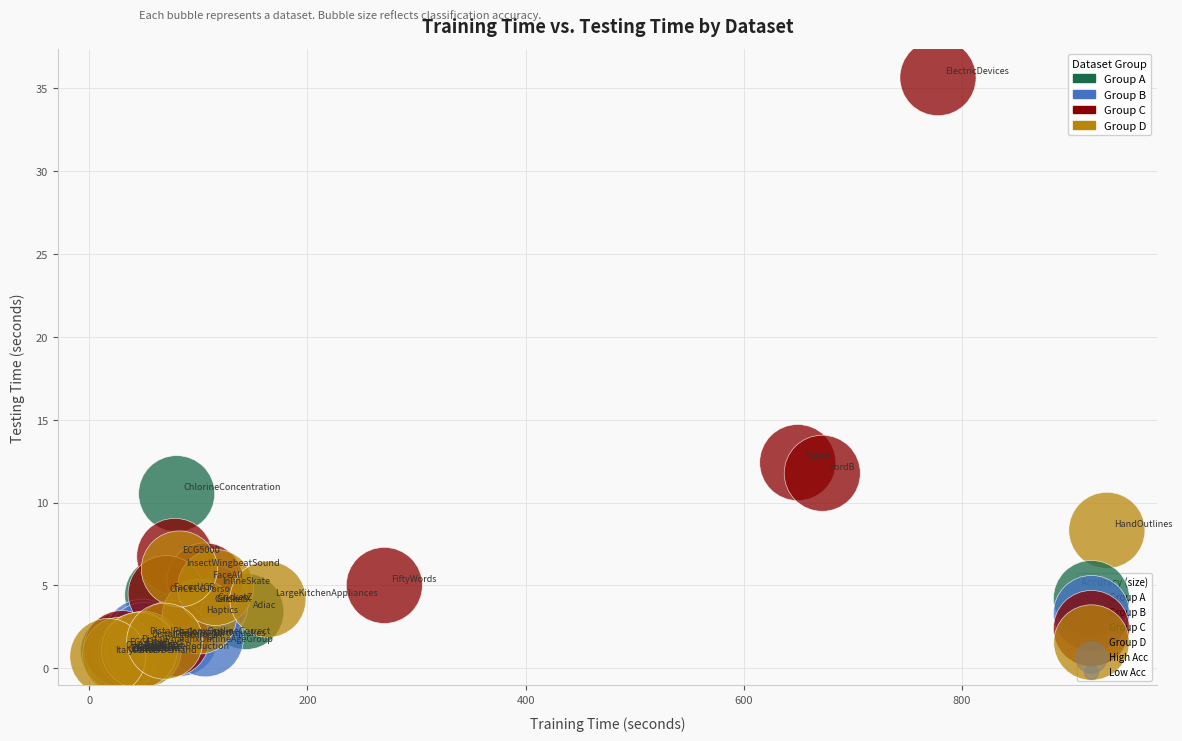

Which series has the largest Y range (max minus min)?

Group C